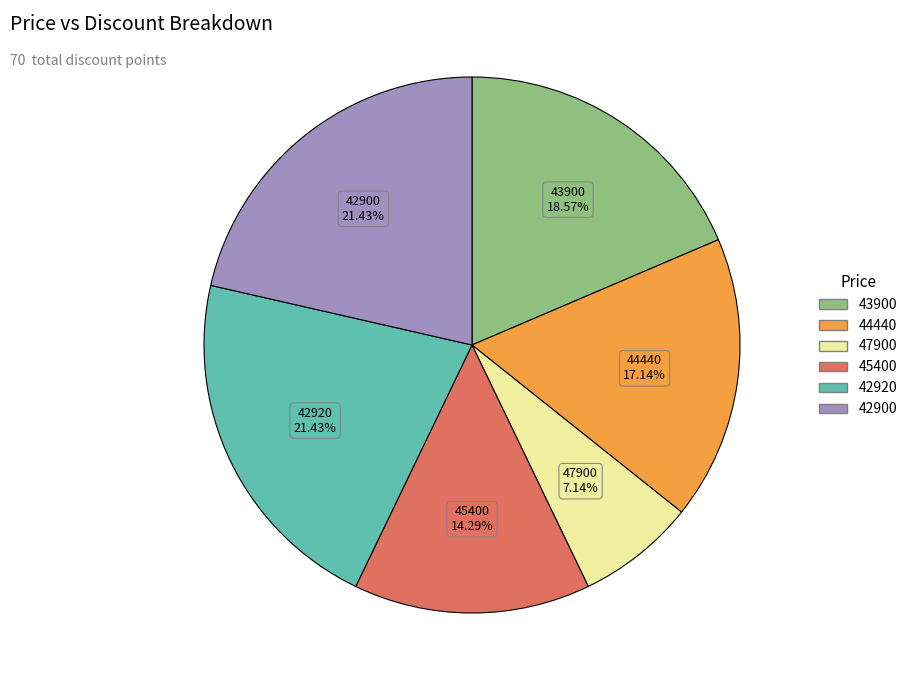

To the nearest percent, what is the combined percentage of 47900 and 43900?

26%